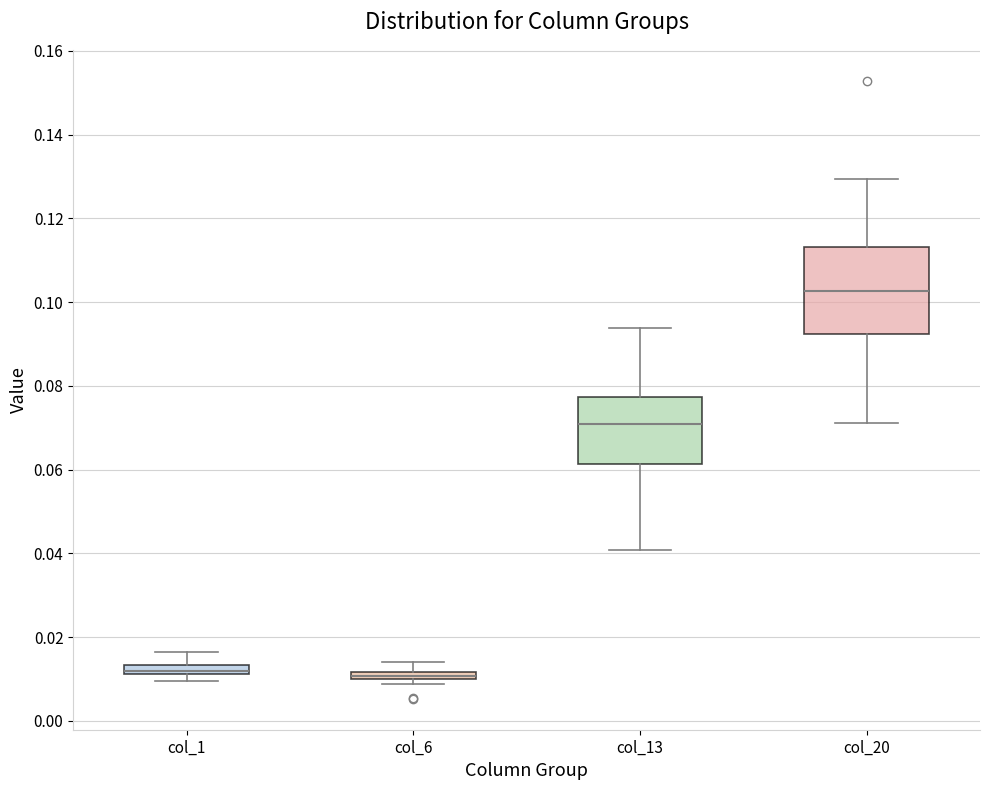

Where is the upper edge of the box for col_20 on the y-axis? The values are not printed on the chart, so give them approximately, as read against the axis.

0.114